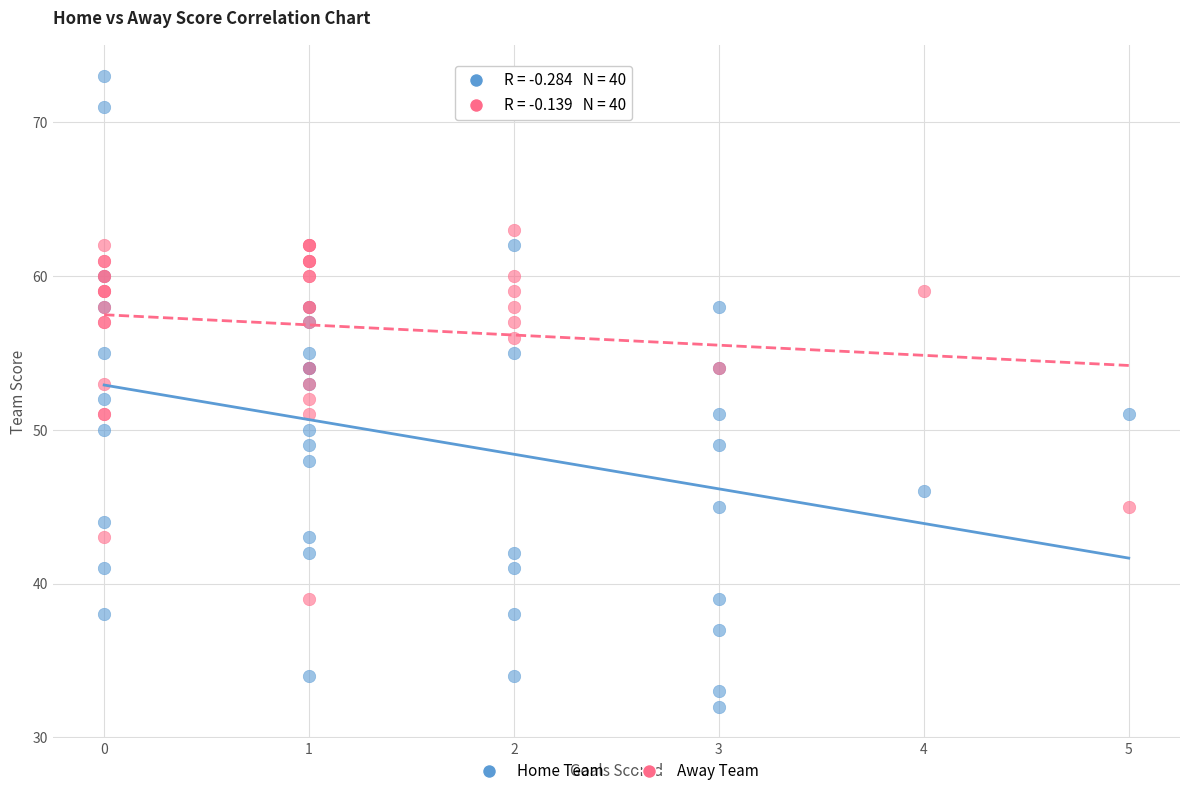

Which series has the widest spread of Y values?

Home Team